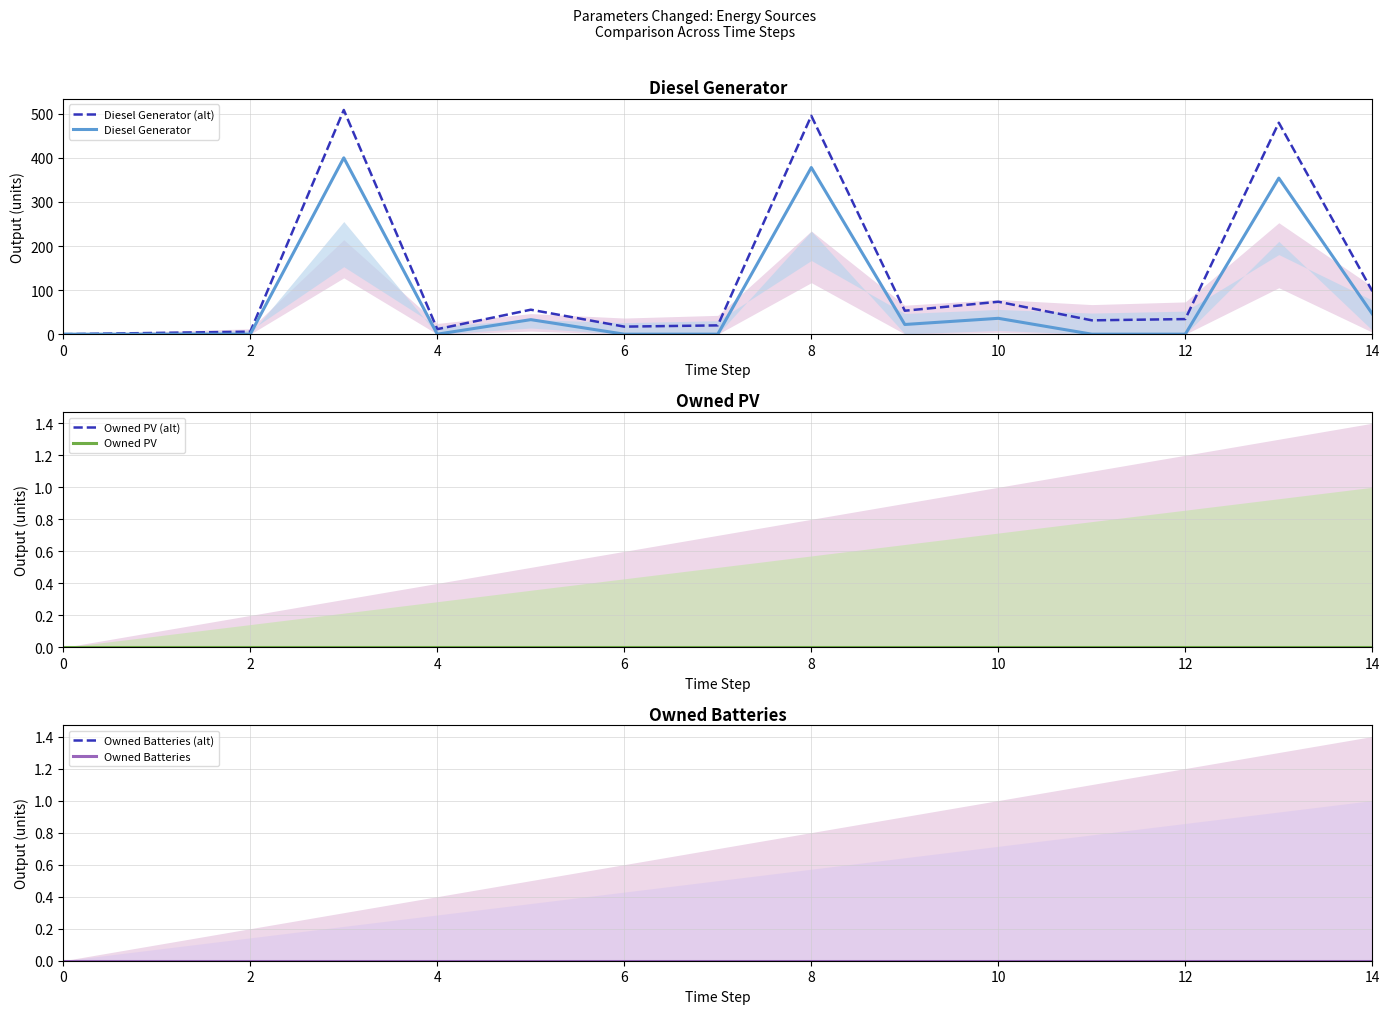

True or false: Diesel Generator (alt) and Owned Batteries (alt) cross at least once.

False